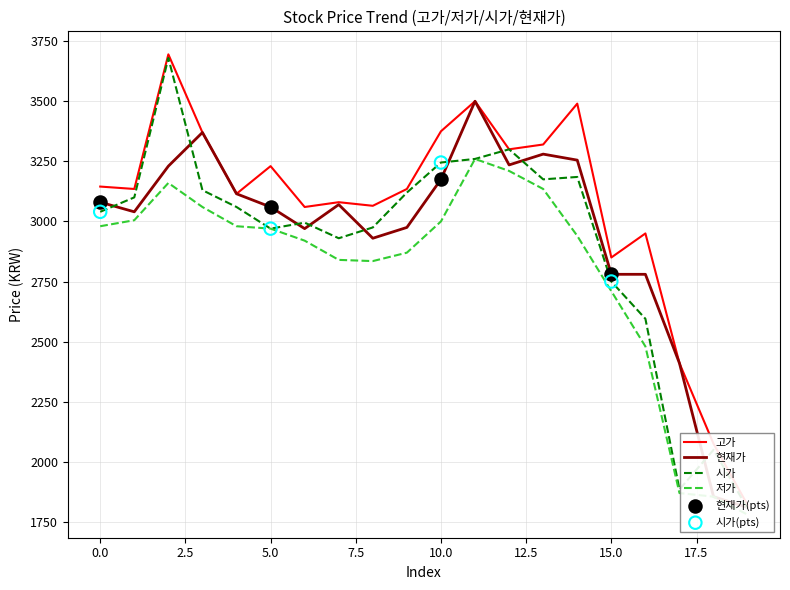

What are all the series names shown in the legend?

시가, 고가, 저가, 현재가